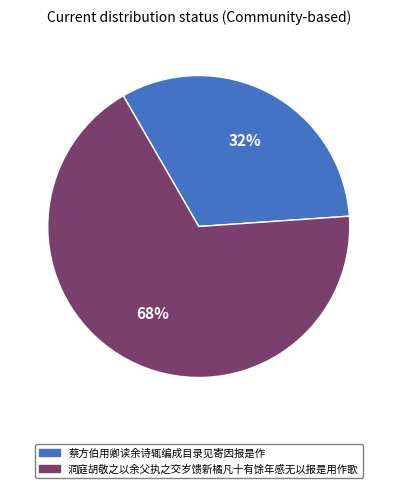

The 洞庭胡敬之以余父执之交岁馈新橘凡十有馀年感无以报是用作歌 slice represents 78% of the pie. True or false?

False